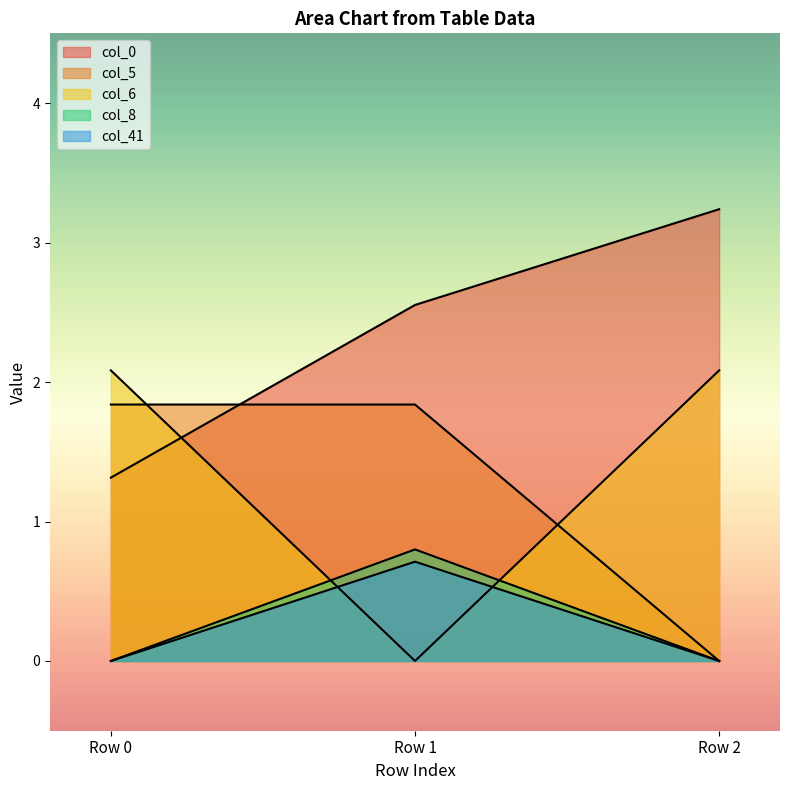

What is the maximum value for col_0?

3.2